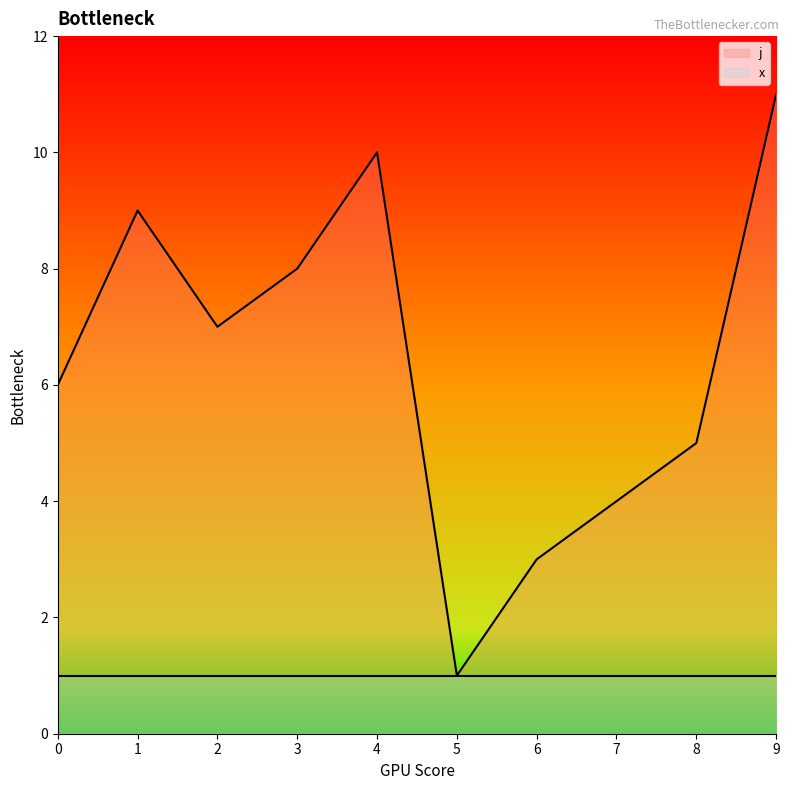

Approximately how many times larger is the value at 6 compared to 2?

0.4